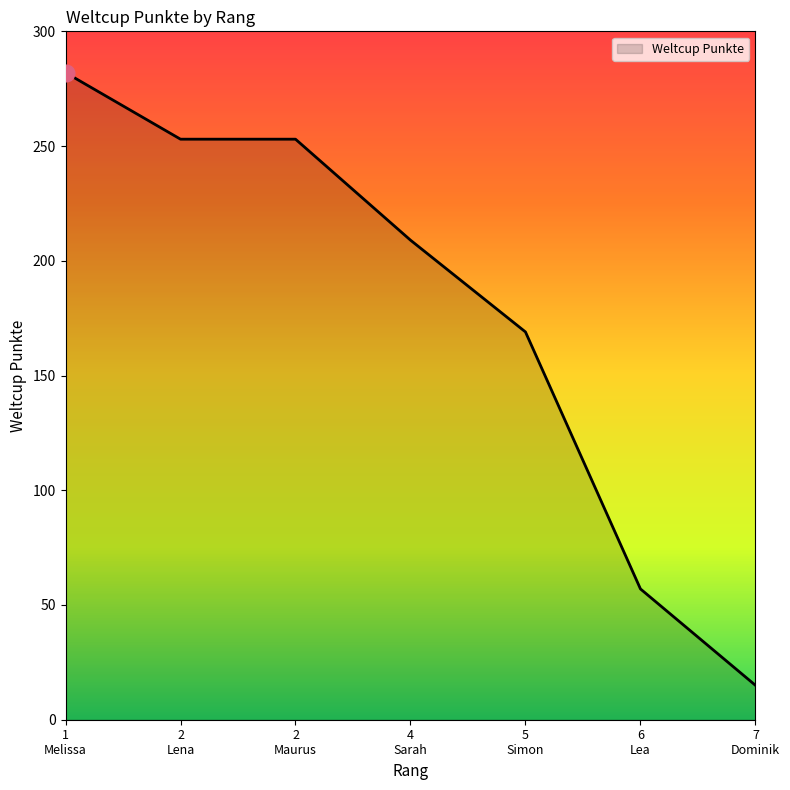

How many values are between 57 and 253?

5